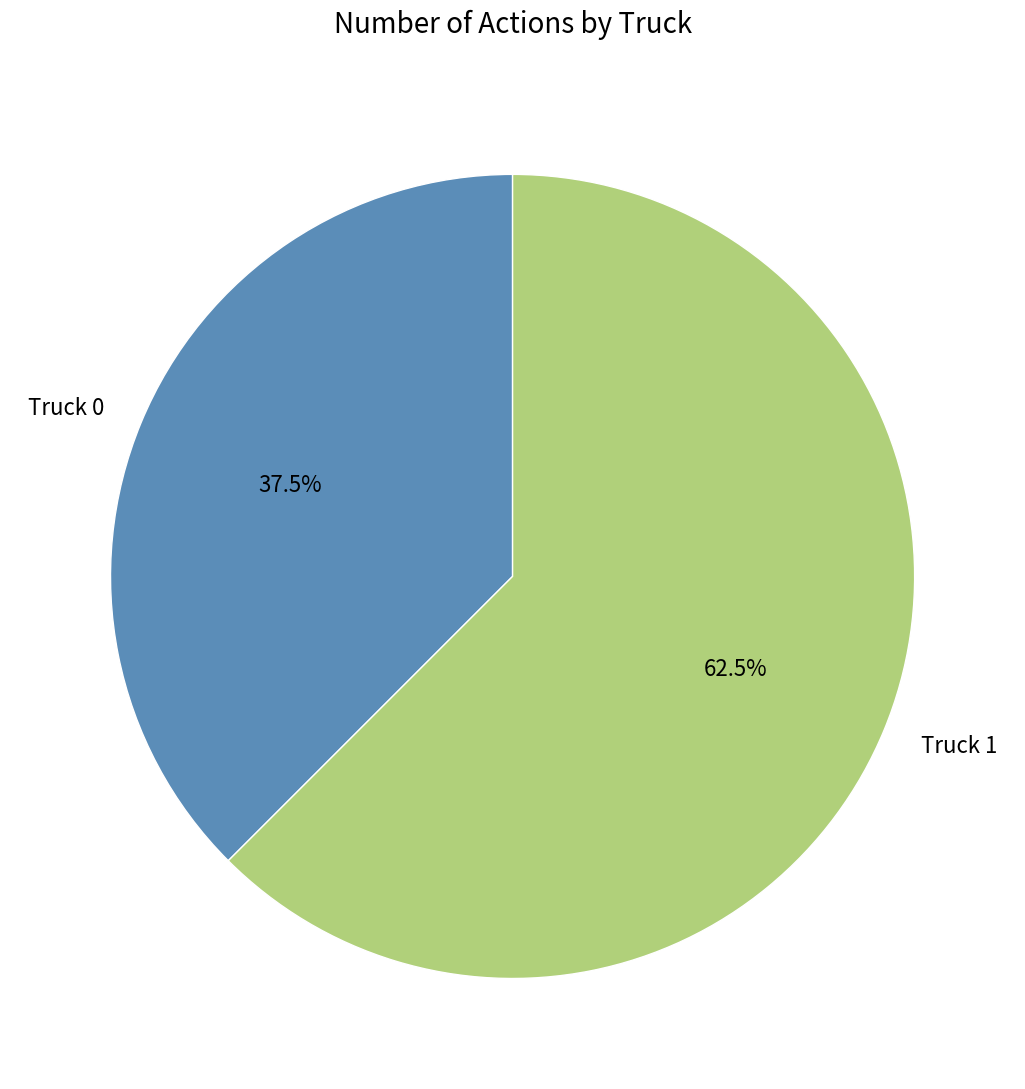

To the nearest percent, what is the average slice percentage?

50%